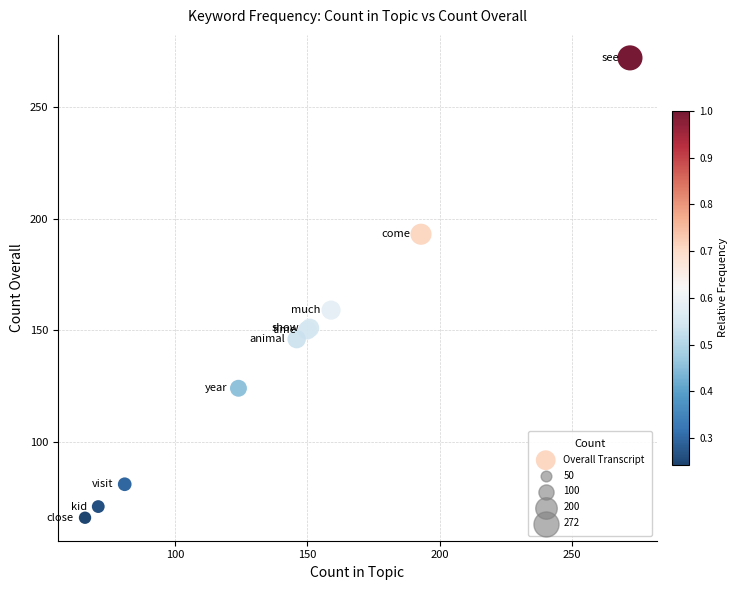

What Y value in the scatter plot is closest to 169?

159